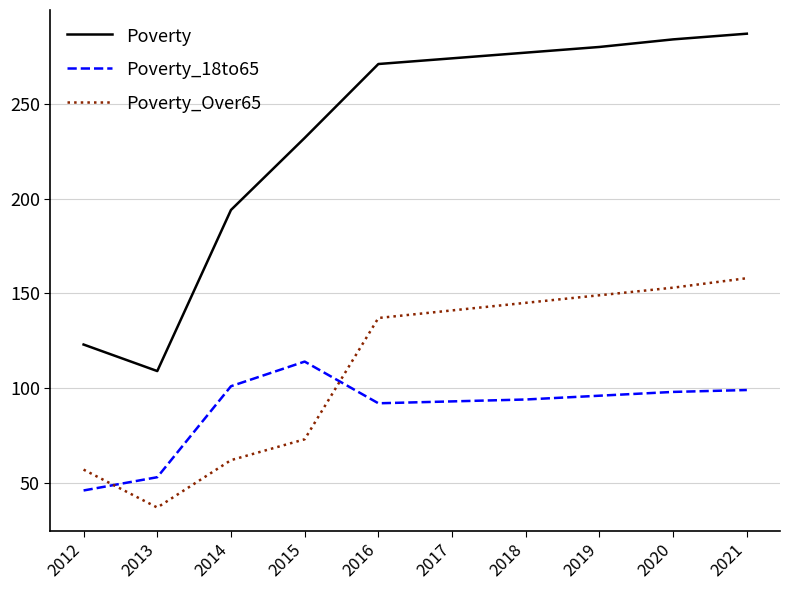

What value does the Poverty series have at 2012, to the nearest 10?

120